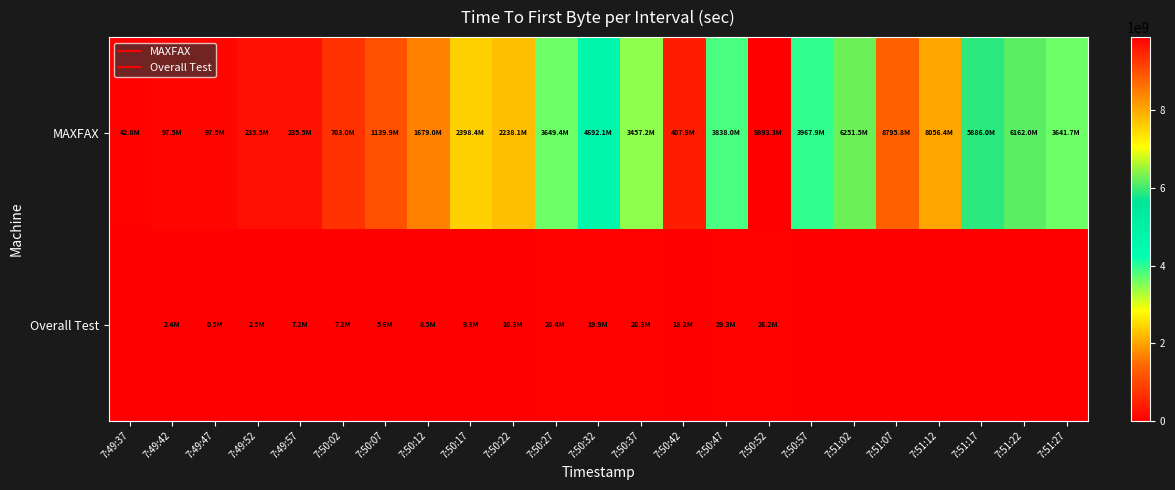

How many distinct data groups are displayed?

2